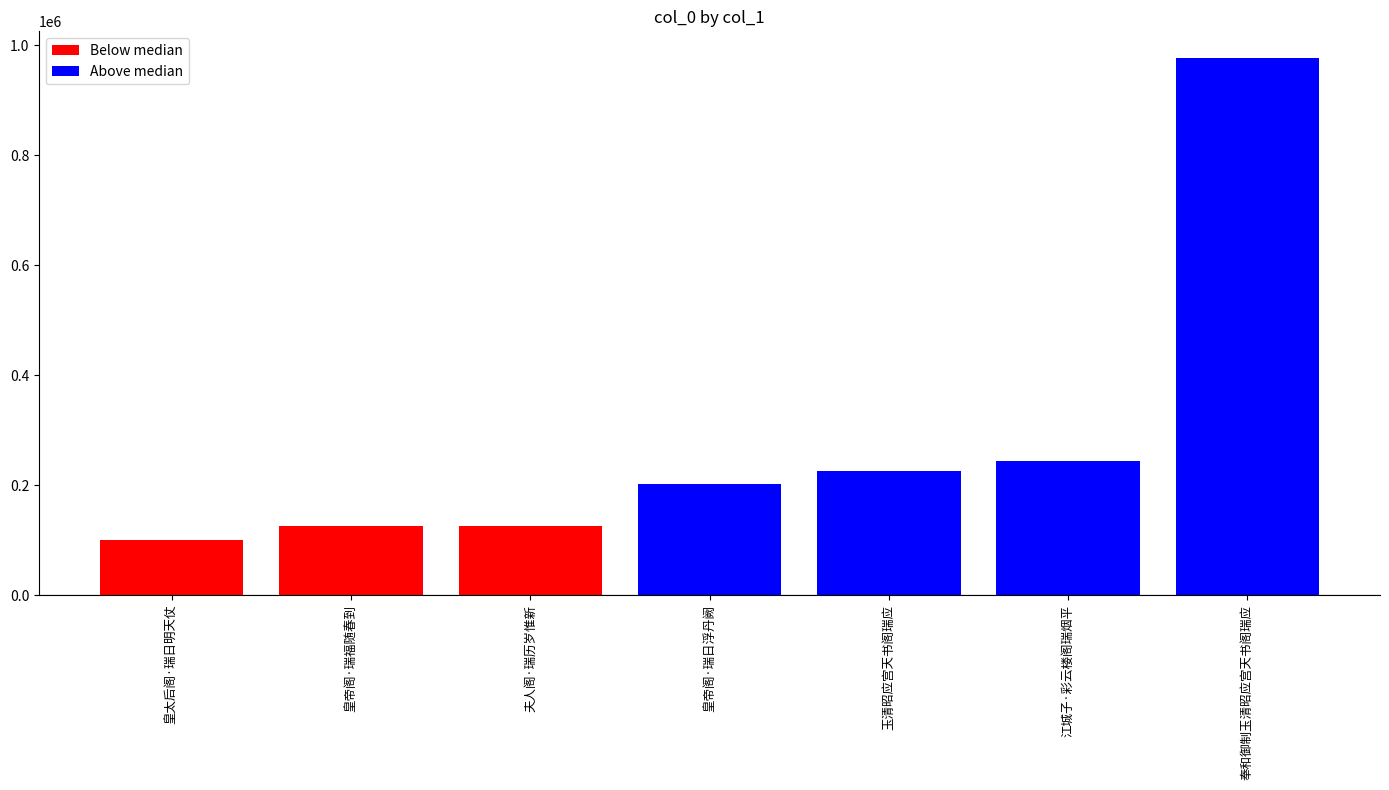

Does the chart contain stacked bars?

No